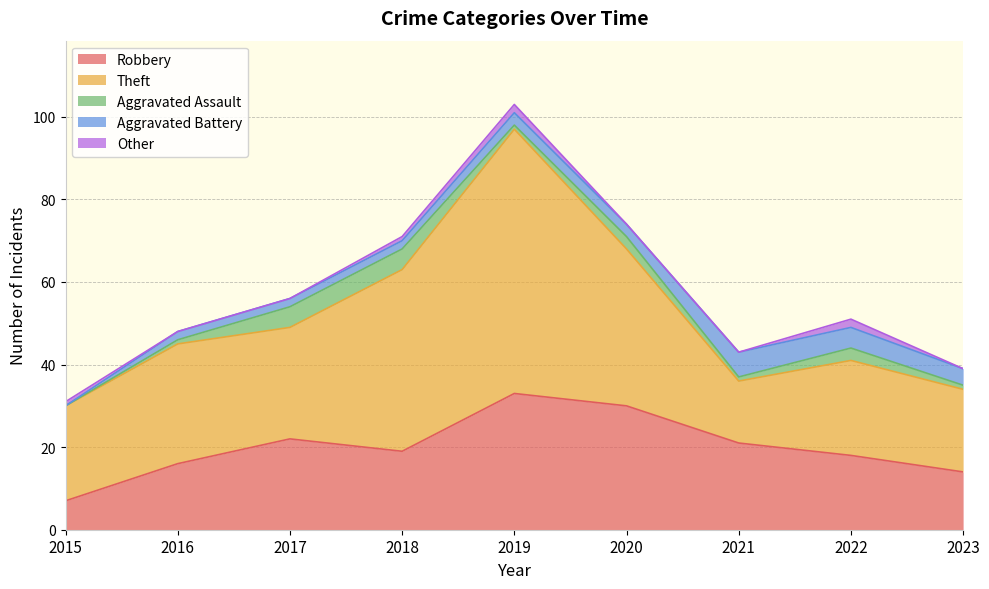

Does the chart have visible grid lines?

Yes